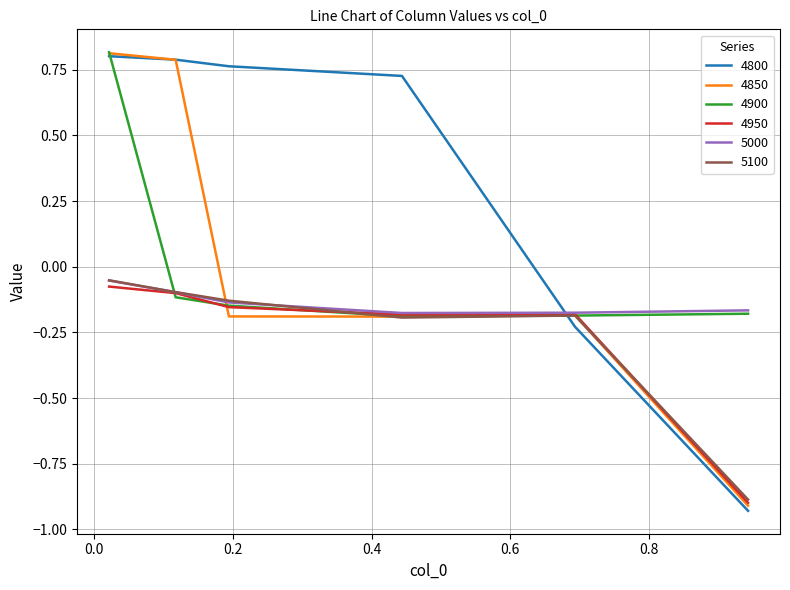

Which series has the largest total across all categories?

4800